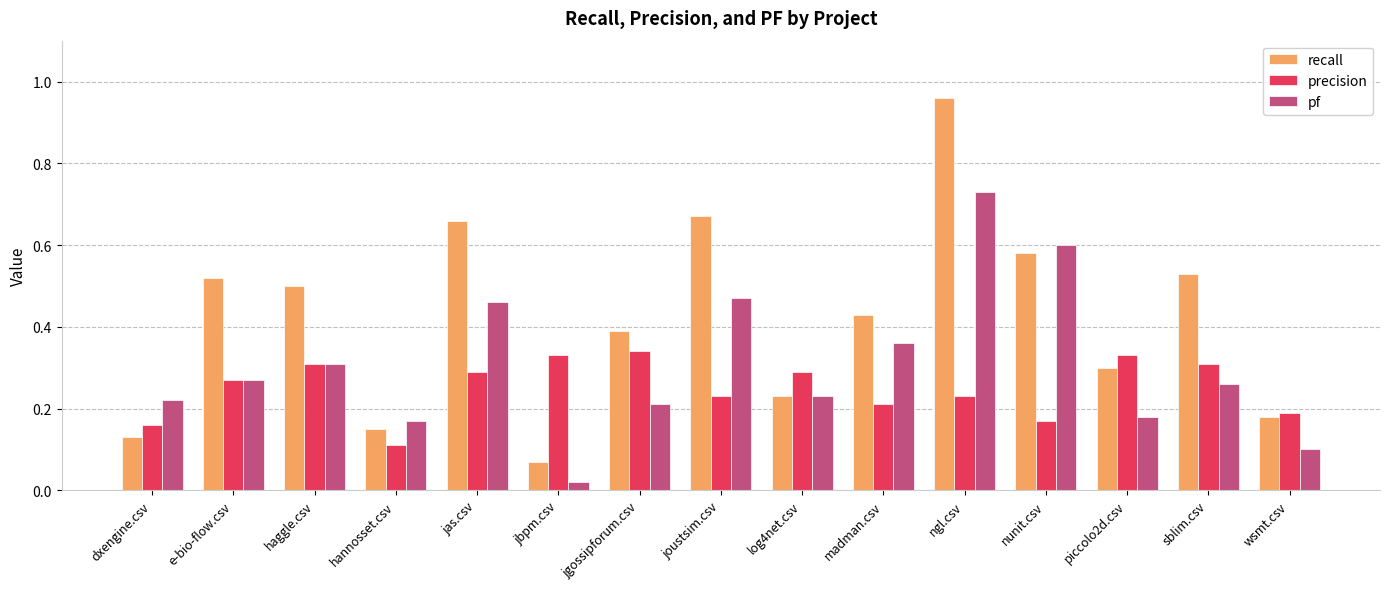

Is the value of precision at wsmt.csv greater than the value of recall at dxengine.csv?

Yes